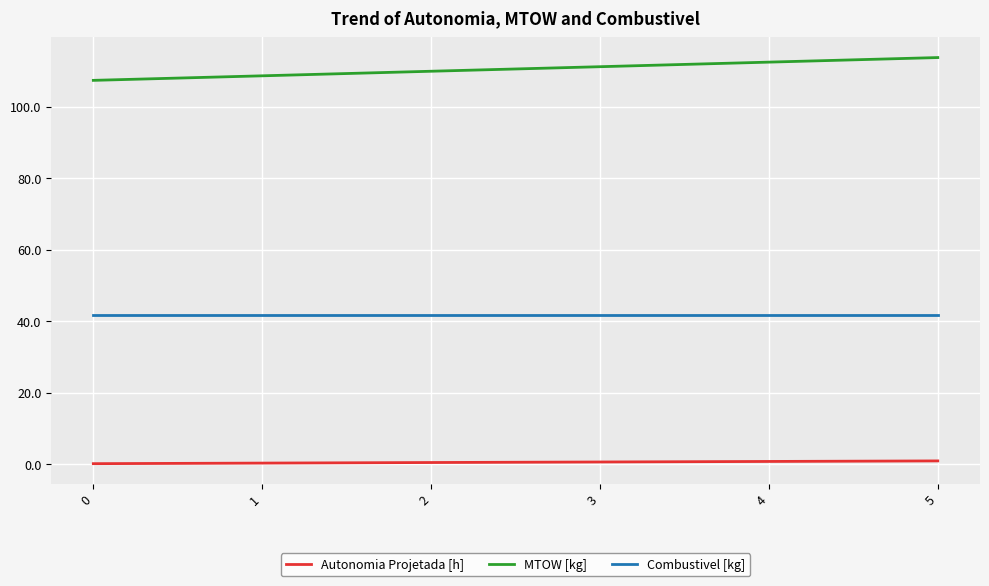

Is it true that Autonomia Projetada [h] equals 0.9 at 5?

True